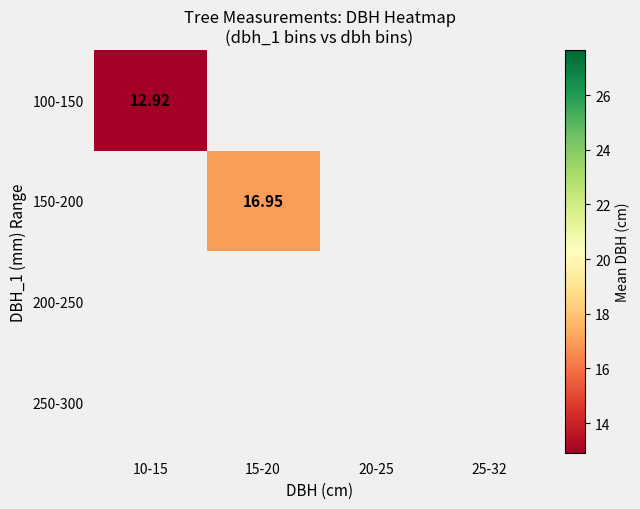

List the series in order of their overall mean, lowest first.

100-150, 150-200, 200-250, 250-300